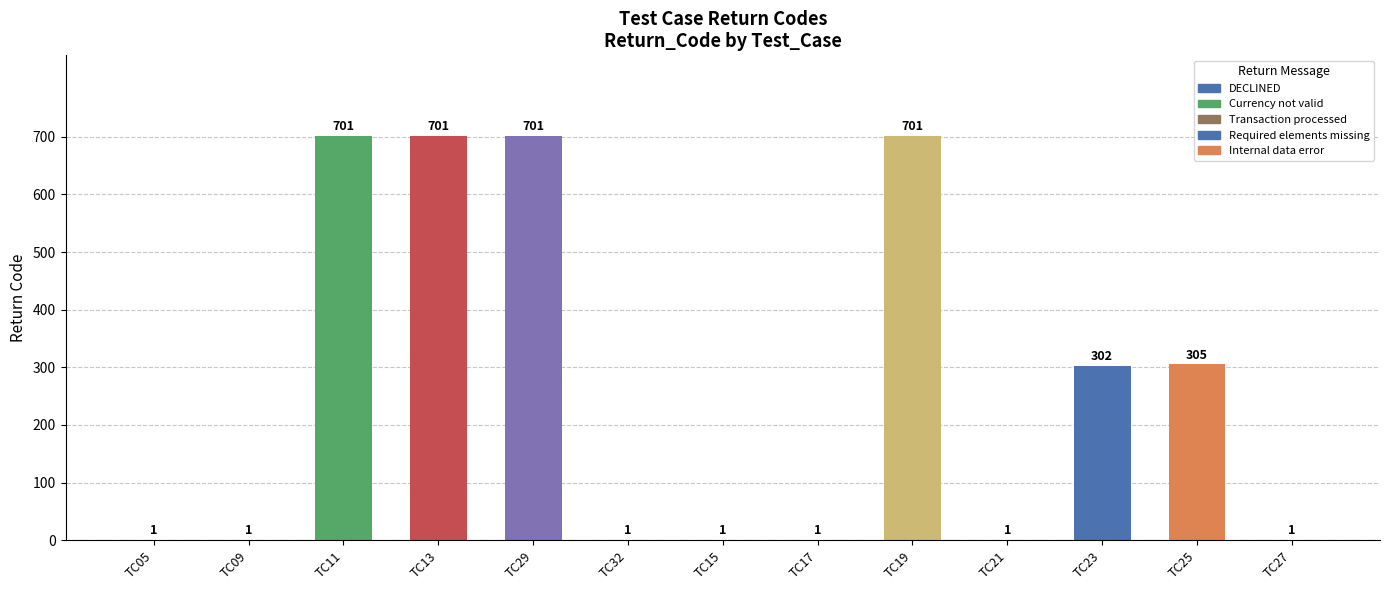

What is the greatest value displayed?

701